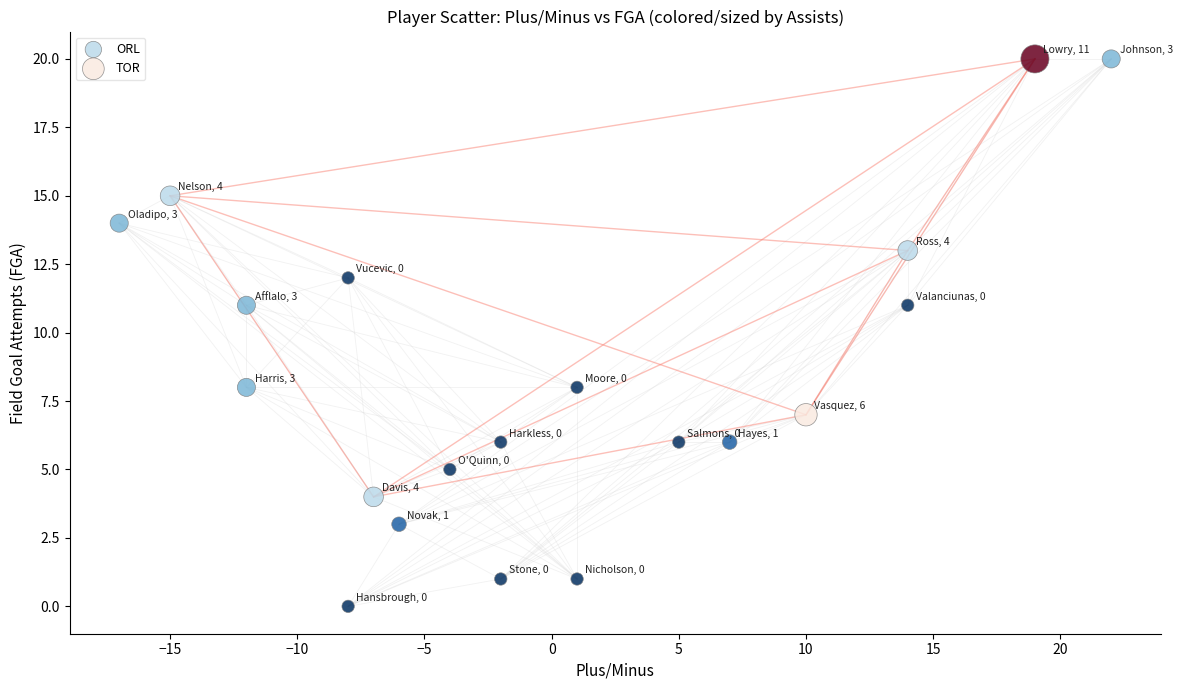

Which series contains the highest Y value?

TOR